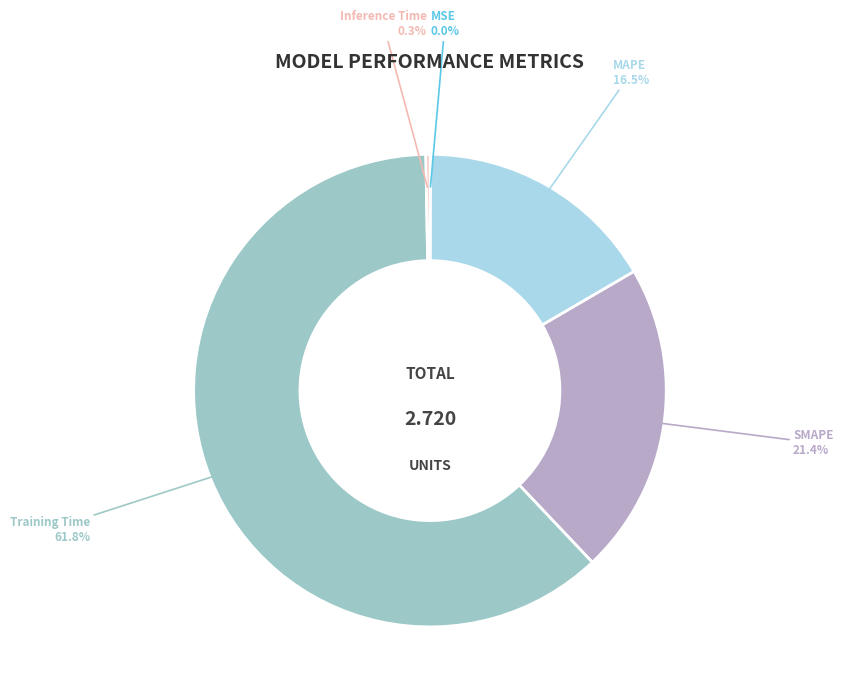

Is it true that Training Time is 72% of the pie?

False